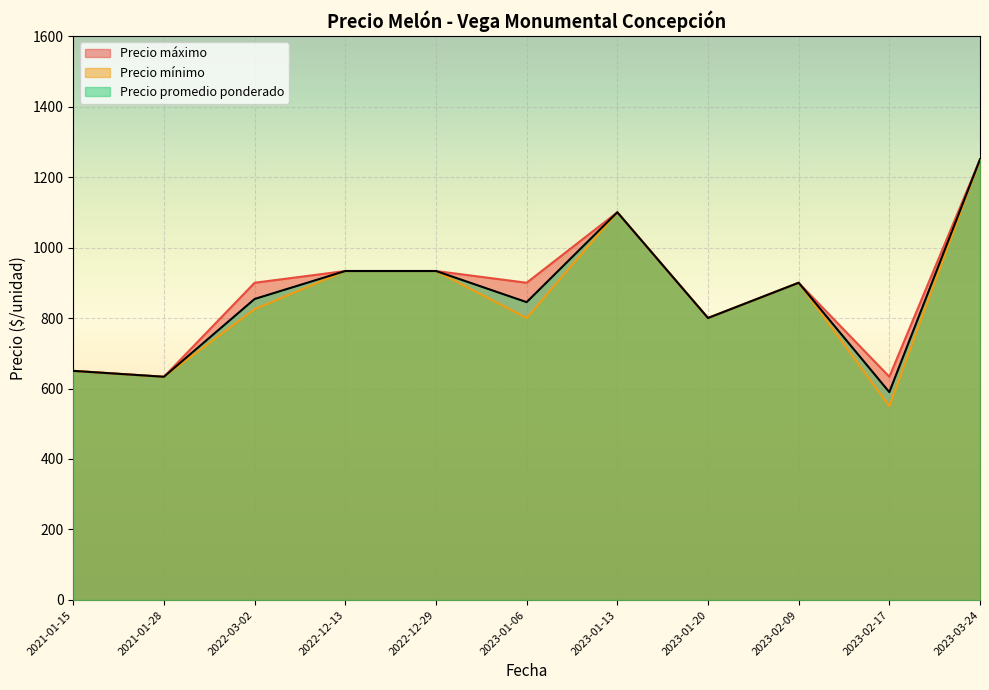

True or false: Precio maximo and Precio minimo cross at least once.

False